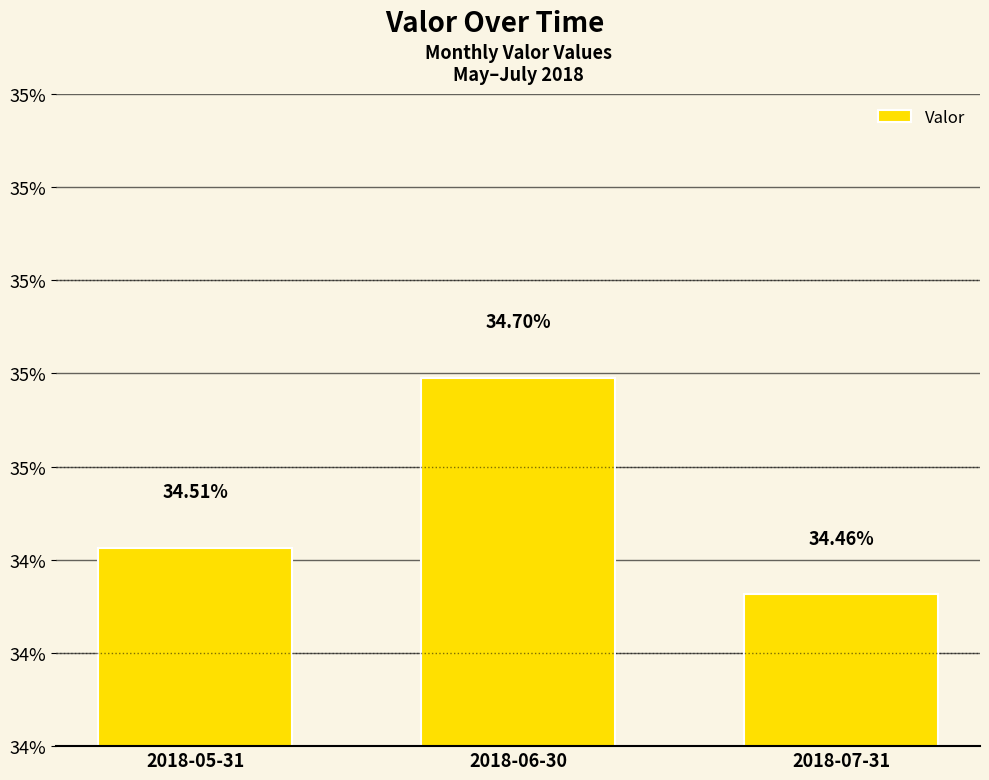

The chart shows a value of 0.1 at 2018-05-31. True or false?

False